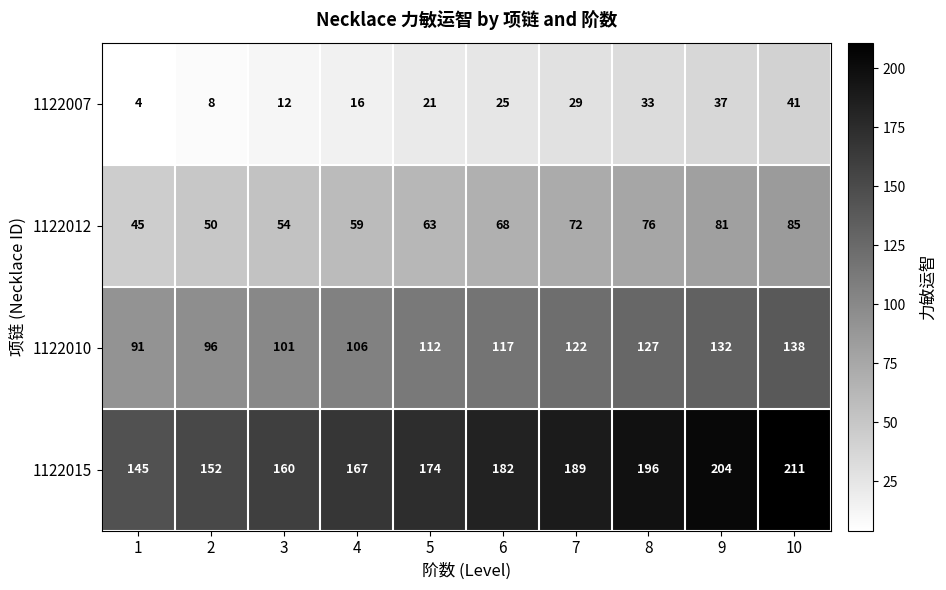

Which series changed the most between 3 and 7?

1122015